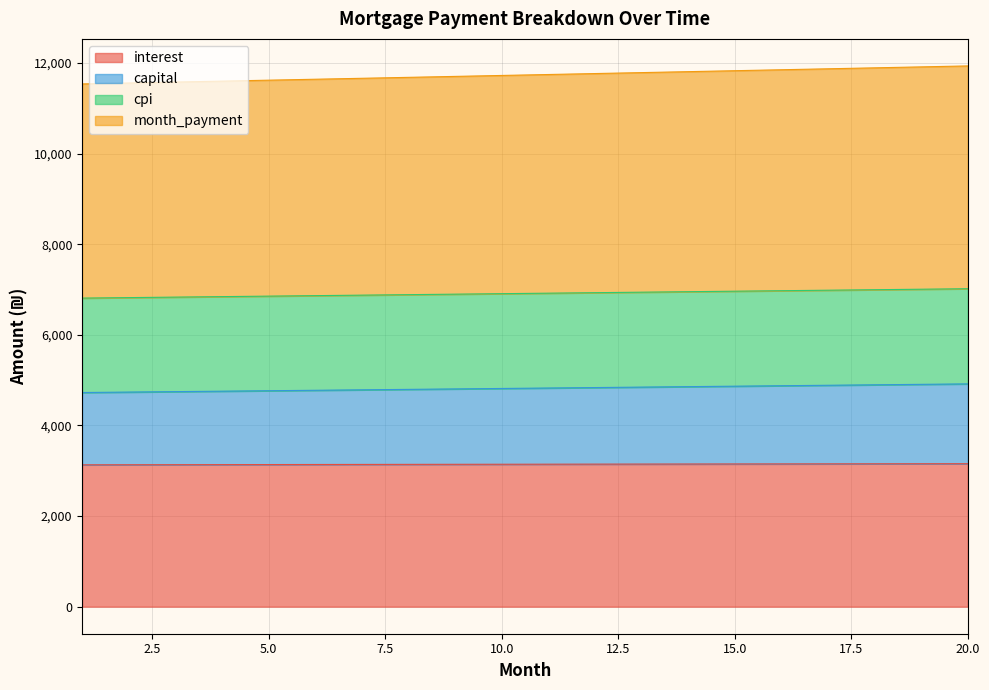

List the series in order of their peak value, lowest first.

interest, capital, cpi, month_payment